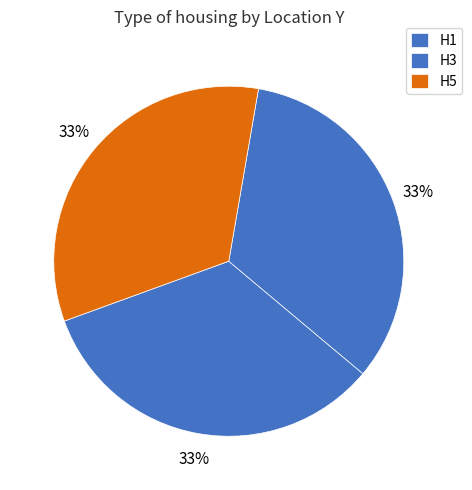

Does H3 represent more than half of the total?

No